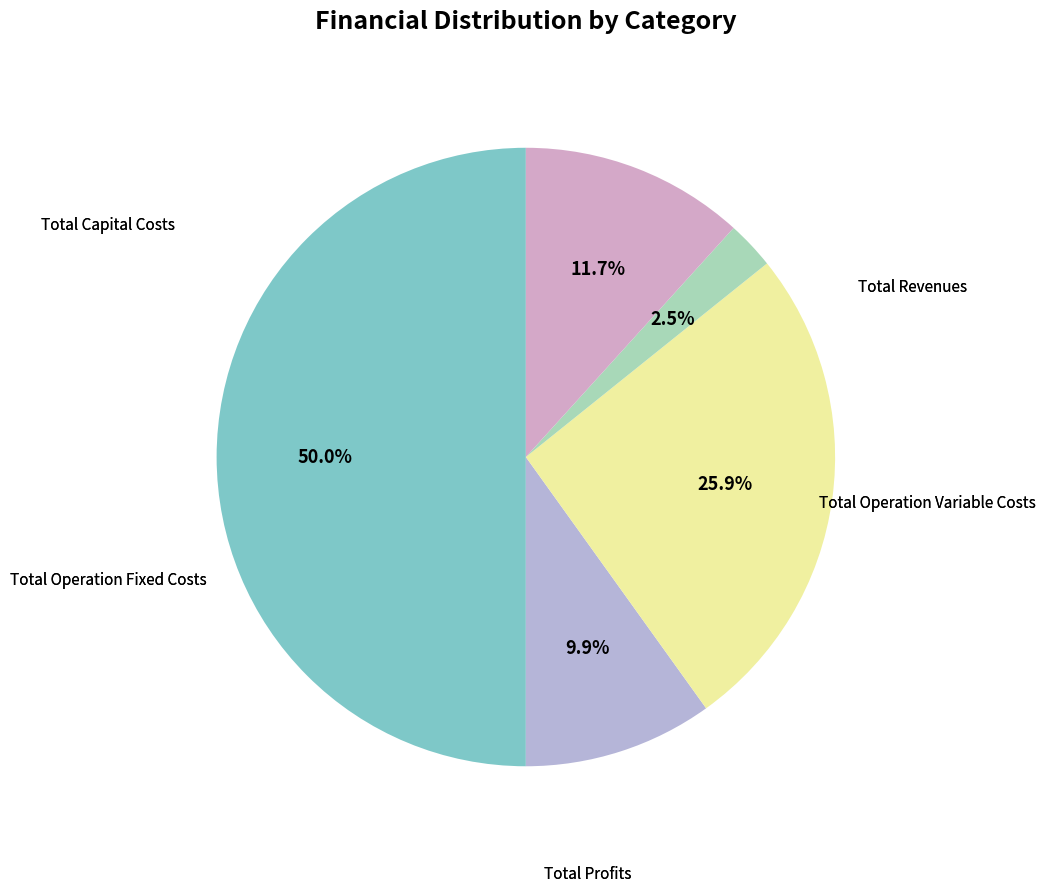

The Total Operation Fixed Costs slice represents 17% of the pie. True or false?

False